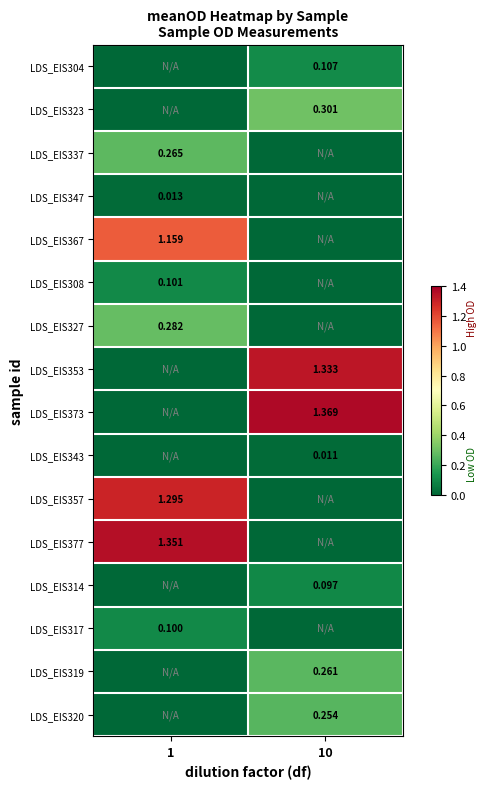

Reading right to left, list all the values displayed in this chart.

row_0: 0.1	0.0
row_1: 0.3	0.0
row_2: 0.0	0.3
row_3: 0.0	0.0
row_4: 0.0	1.2
row_5: 0.0	0.1
row_6: 0.0	0.3
row_7: 1.3	0.0
row_8: 1.4	0.0
row_9: 0.0	0.0
row_10: 0.0	1.3
row_11: 0.0	1.4
row_12: 0.1	0.0
row_13: 0.0	0.1
row_14: 0.3	0.0
row_15: 0.3	0.0